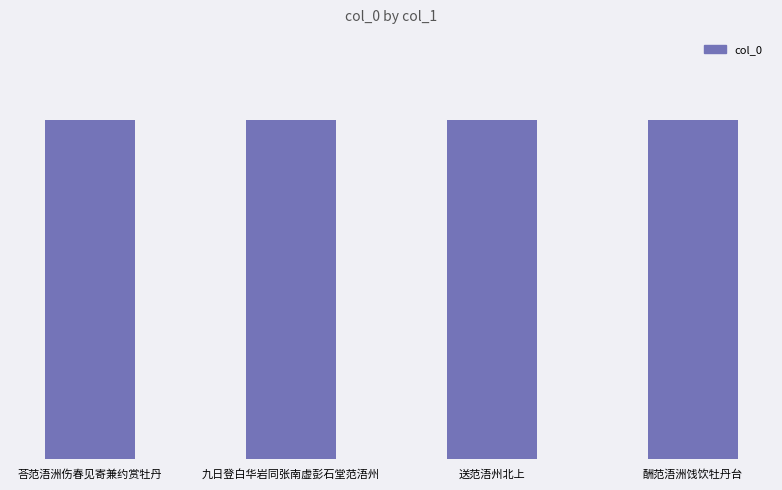

What is the change in value from 九日登白华岩同张南虚彭石堂范浯州 to 酬范浯洲饯饮牡丹台?

-54